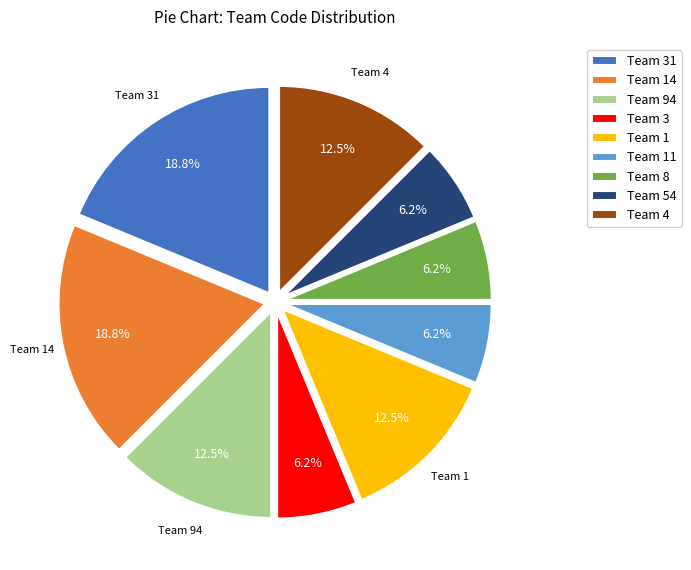

Approximately how many times larger is the value at Team 14 compared to Team 4?

1.5